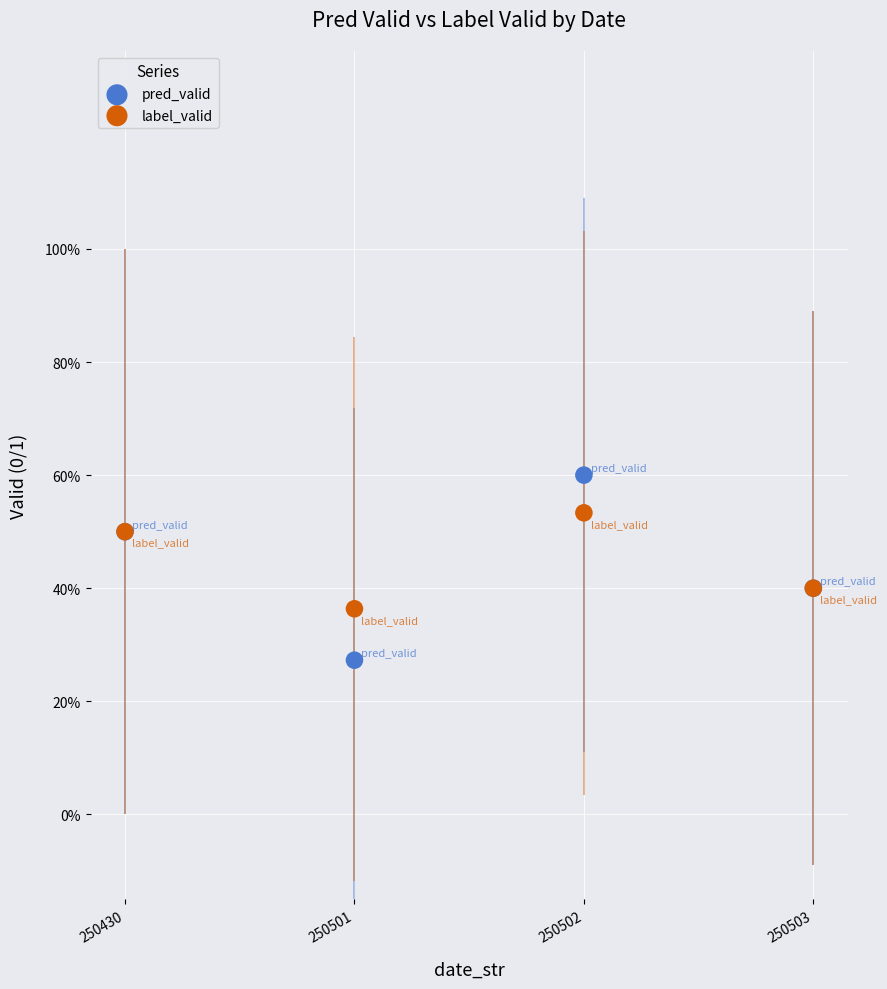

Which series reaches the minimum Y coordinate?

pred_valid